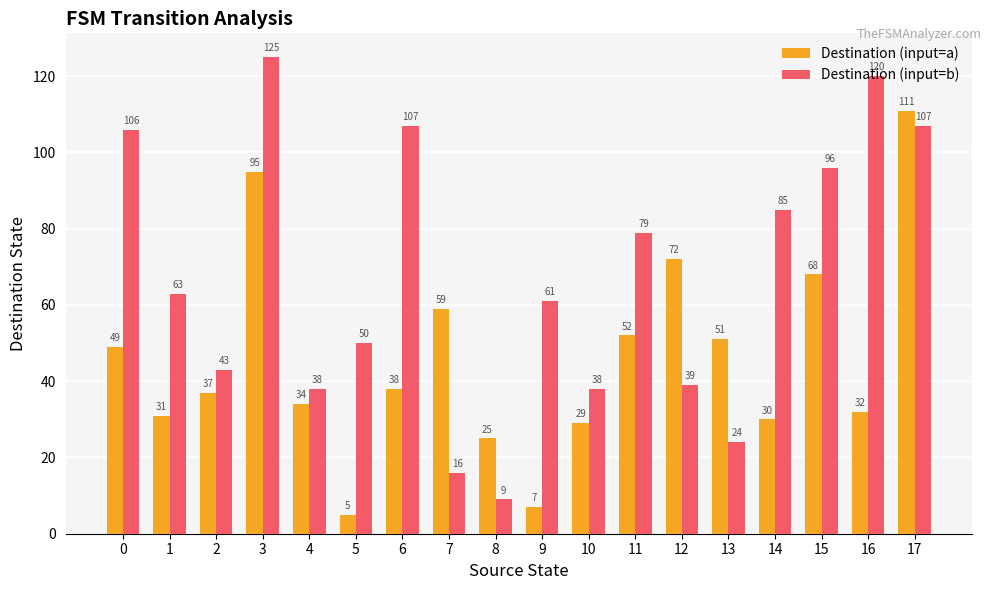

Count the number of categories in the chart.

18